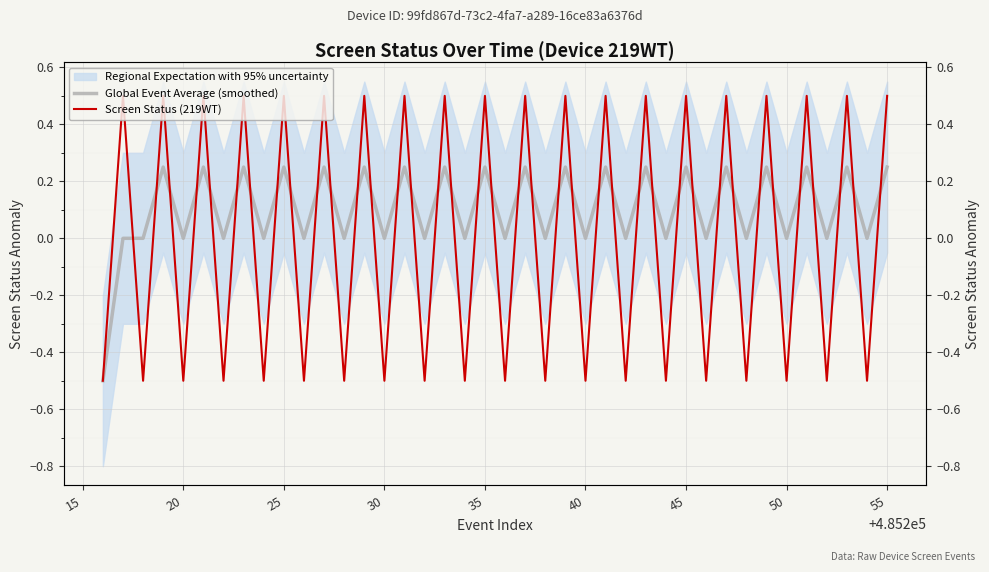

Is this an area chart (filled region under the line)?

No